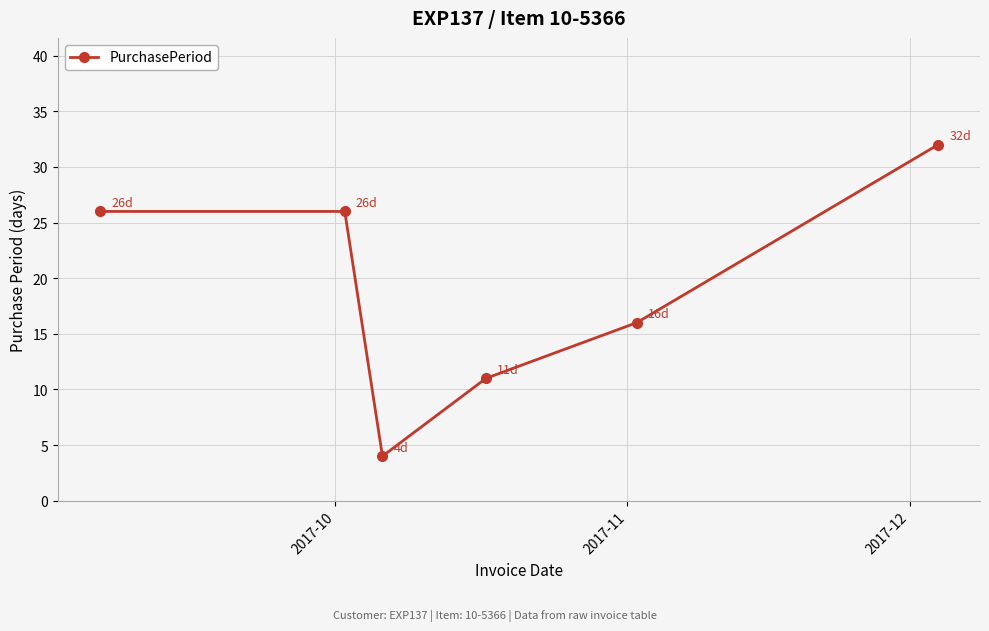

What is the difference between the second highest and second lowest values?

15